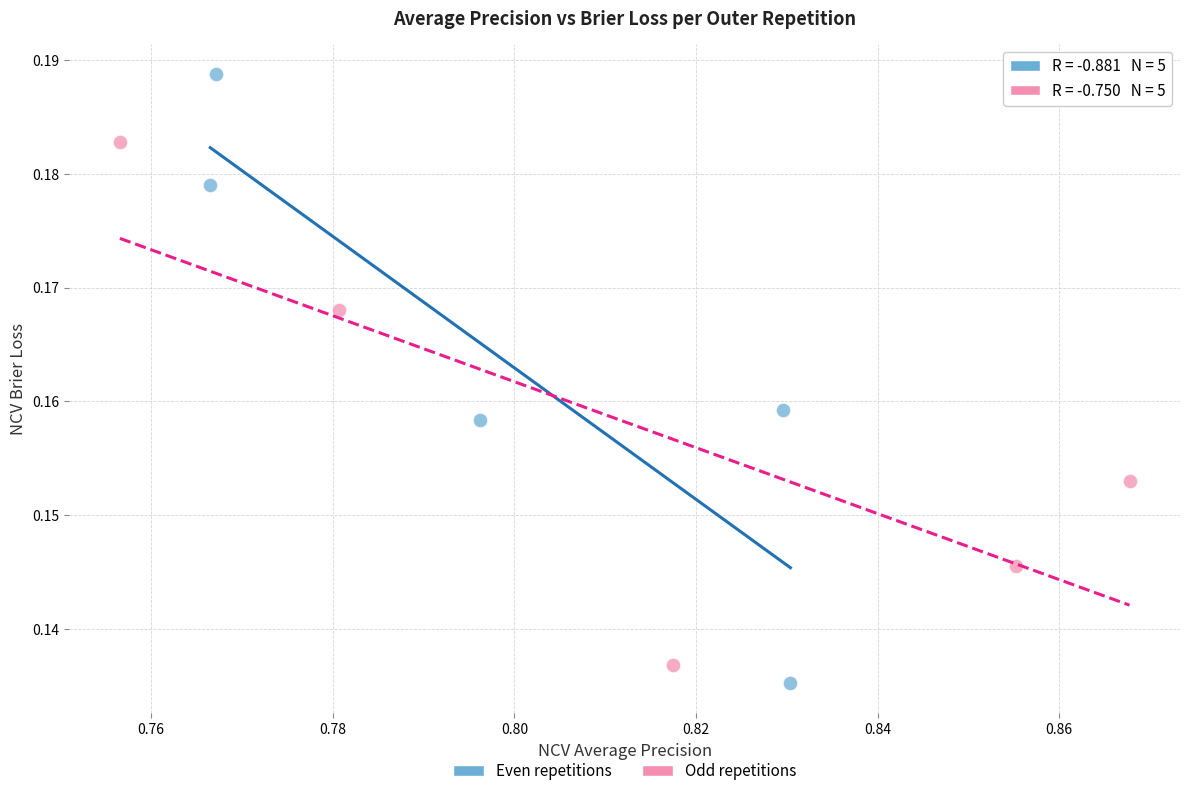

Which series reaches the maximum Y coordinate?

Even repetitions